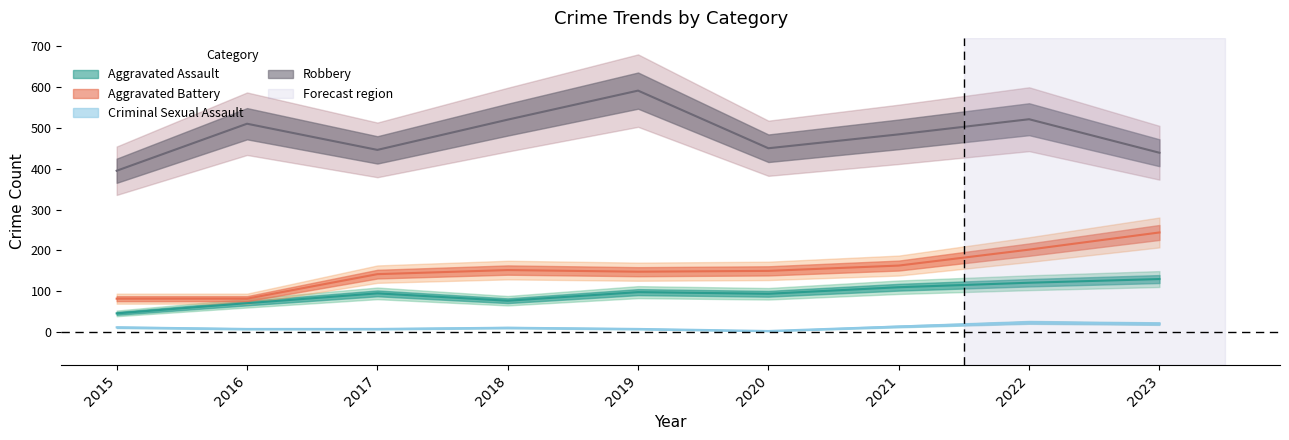

Reading left to right, list all the values displayed in this chart.

Aggravated Assault: 2015=46	2016=71	2017=95	2018=77	2019=98	2020=94	2021=110	2022=121	2023=130
Aggravated Battery: 2015=82	2016=82	2017=142	2018=152	2019=148	2020=150	2021=163	2022=202	2023=244
Criminal Sexual Assault: 2015=12	2016=8	2017=8	2018=11	2019=8	2020=3	2021=14	2022=24	2023=21
Robbery: 2015=395	2016=510	2017=446	2018=520	2019=591	2020=450	2021=484	2022=521	2023=439